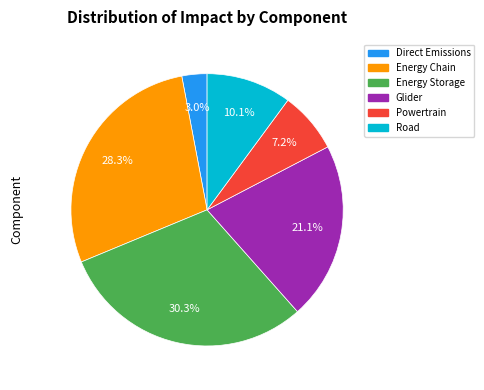

What percentage do Direct Emissions and Road together represent?

13.1%